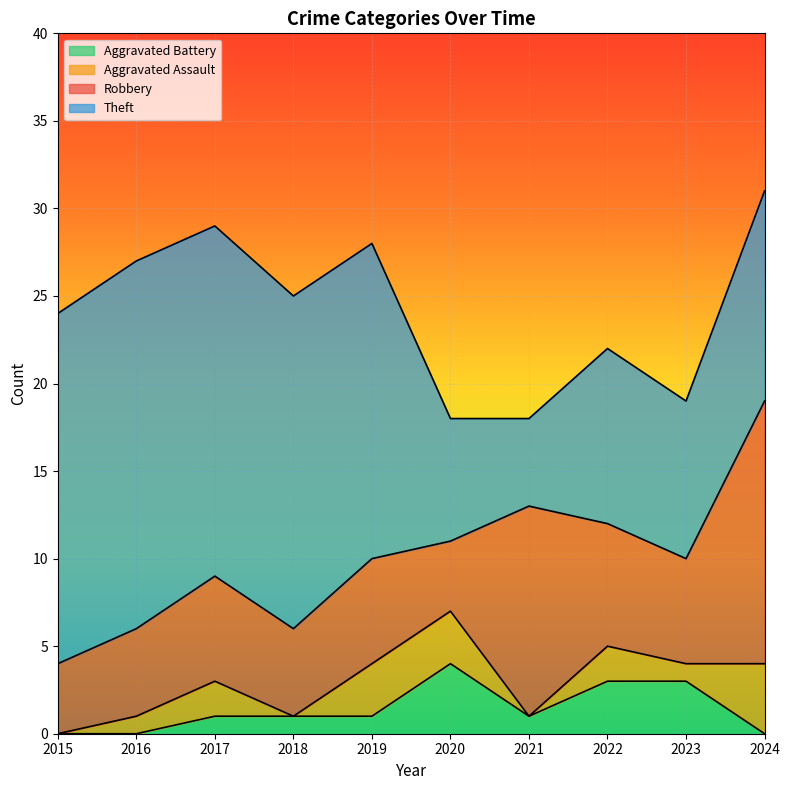

Which category has the highest value in the Aggravated Assault series?

2024